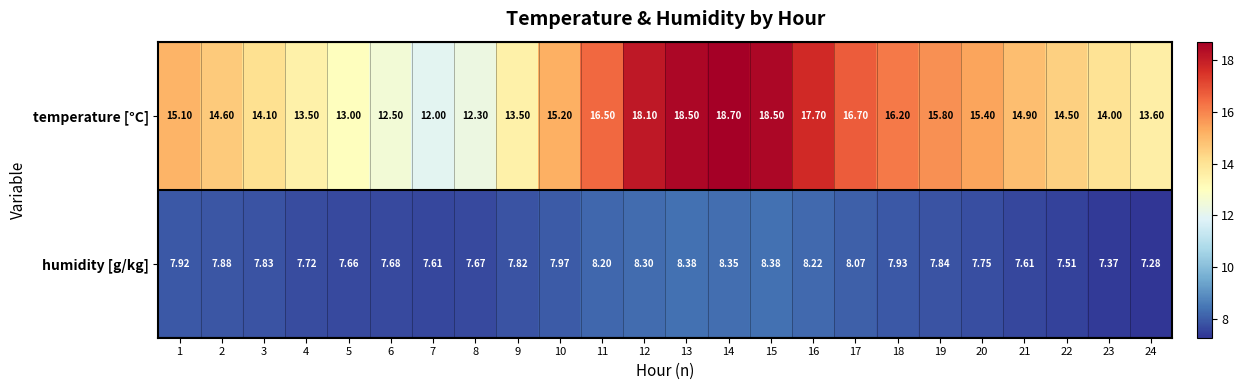

How many data points does each series have?

24